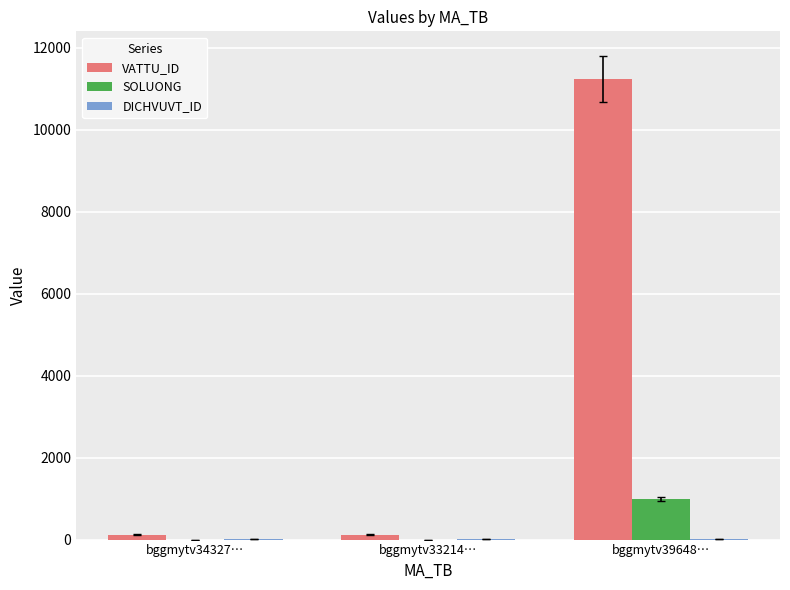

What is the total value across all series at bggmytv33214…?

125